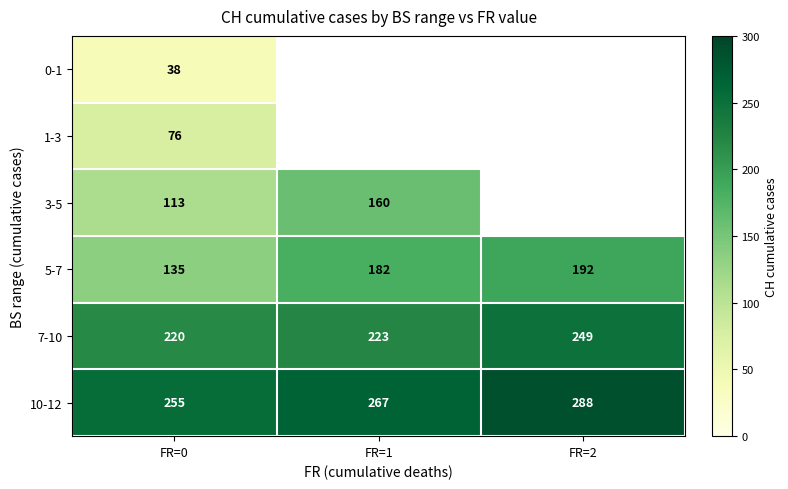

Is it true that 3-5 equals 276 at FR=1?

False